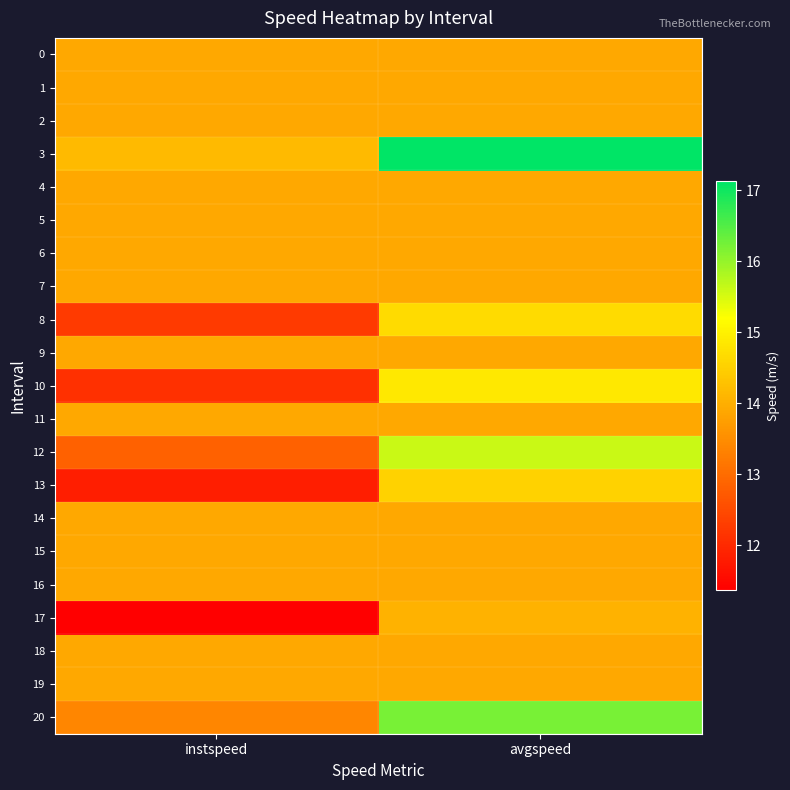

Reading left to right, transcribe all the data shown in this chart.

0: instspeed=13.9	avgspeed=13.9
1: instspeed=13.9	avgspeed=13.9
2: instspeed=13.9	avgspeed=13.9
3: instspeed=14.2	avgspeed=17.1
4: instspeed=13.9	avgspeed=13.9
5: instspeed=13.9	avgspeed=13.9
6: instspeed=13.9	avgspeed=13.9
7: instspeed=13.9	avgspeed=13.9
8: instspeed=12.2	avgspeed=14.7
9: instspeed=13.9	avgspeed=13.9
10: instspeed=12.1	avgspeed=14.9
11: instspeed=13.9	avgspeed=13.9
12: instspeed=12.8	avgspeed=15.6
13: instspeed=11.8	avgspeed=14.5
14: instspeed=13.9	avgspeed=13.9
15: instspeed=13.9	avgspeed=13.9
16: instspeed=13.9	avgspeed=13.9
17: instspeed=11.4	avgspeed=14.1
18: instspeed=13.9	avgspeed=13.9
19: instspeed=13.9	avgspeed=13.9
20: instspeed=13.4	avgspeed=16.2